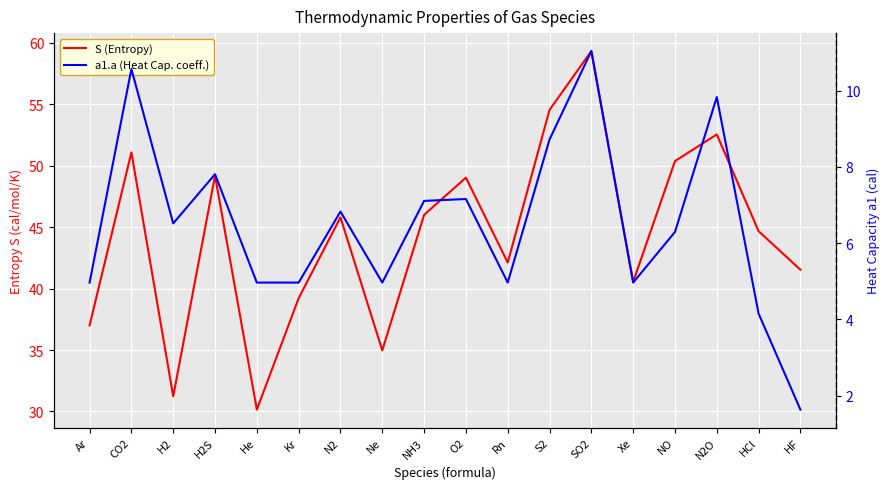

The value of S (Entropy) at HF is 41.5. True or false?

True